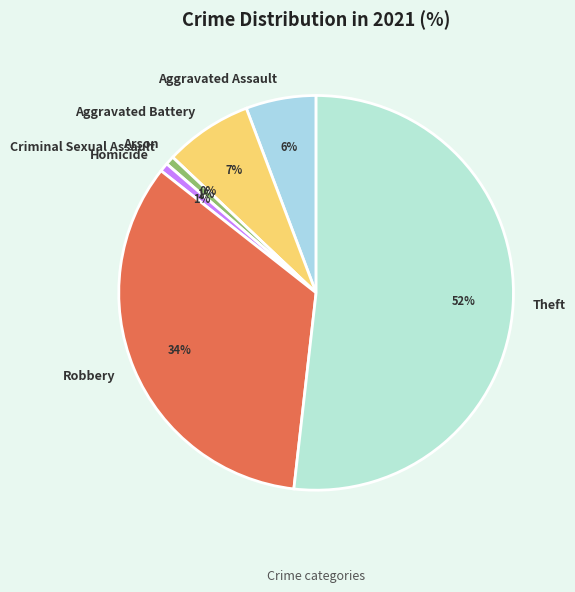

Which category accounts for the majority?

Theft